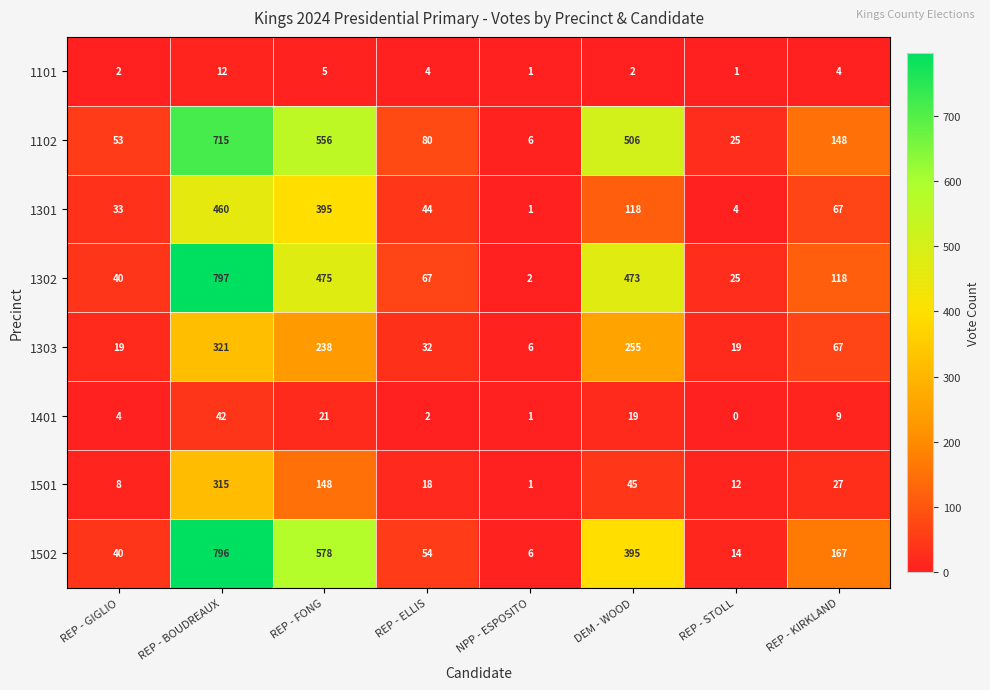

At DEM - WOOD, list the series in order from smallest to largest.

1101, 1401, 1501, 1301, 1303, 1502, 1302, 1102